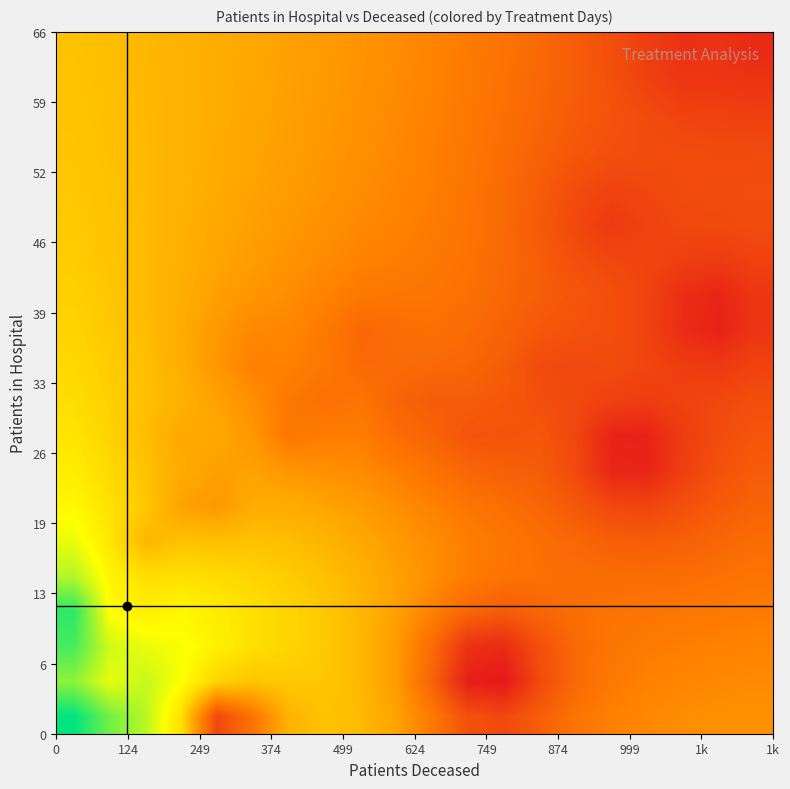

Count the number of data series in this chart.

20